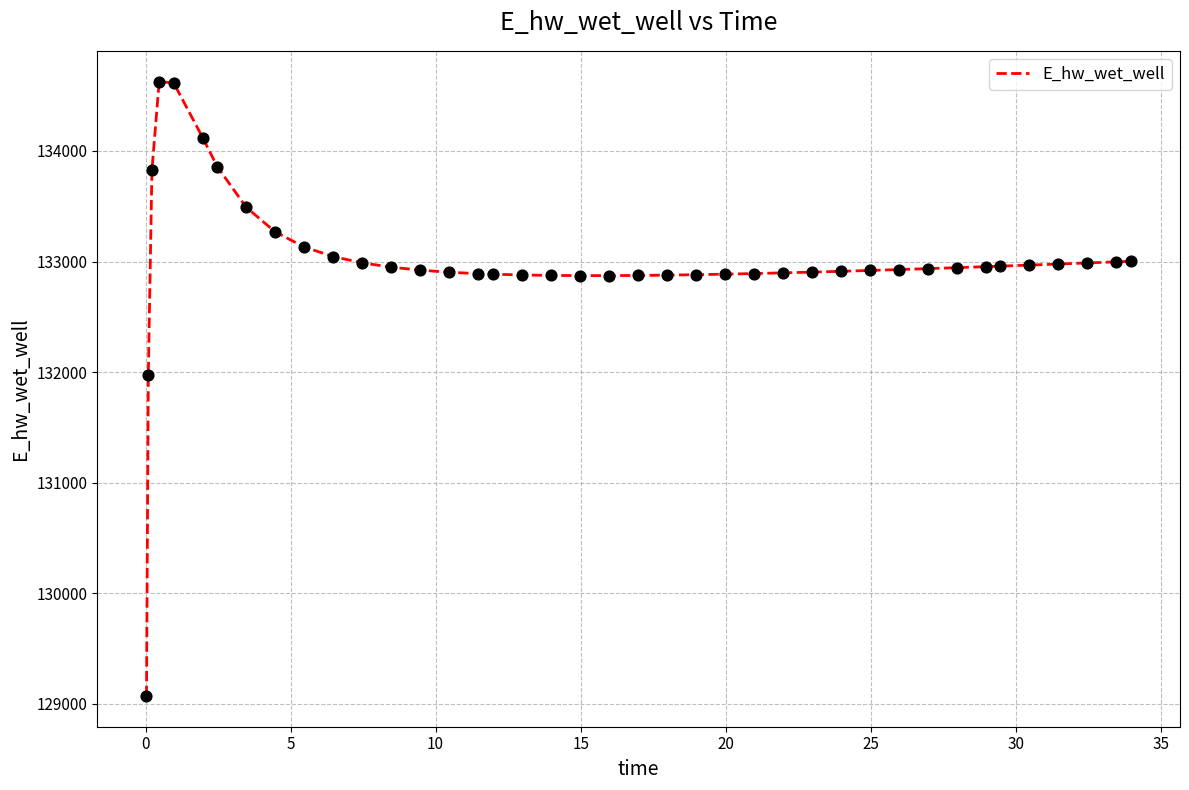

What is the difference between the maximum and minimum values?

5557.7